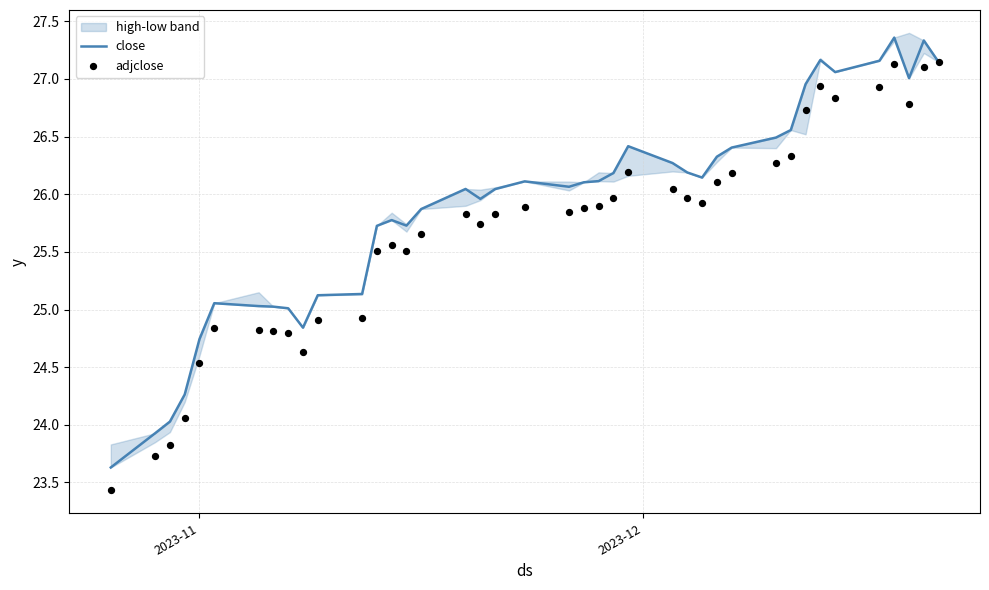

Is the value of adjclose at 15 greater than the value of close at 25?

No